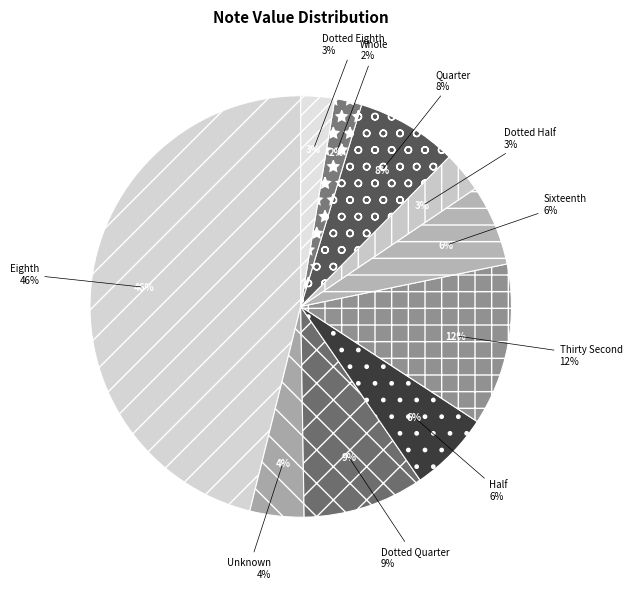

Between Sixteenth and Whole, which is larger?

Sixteenth